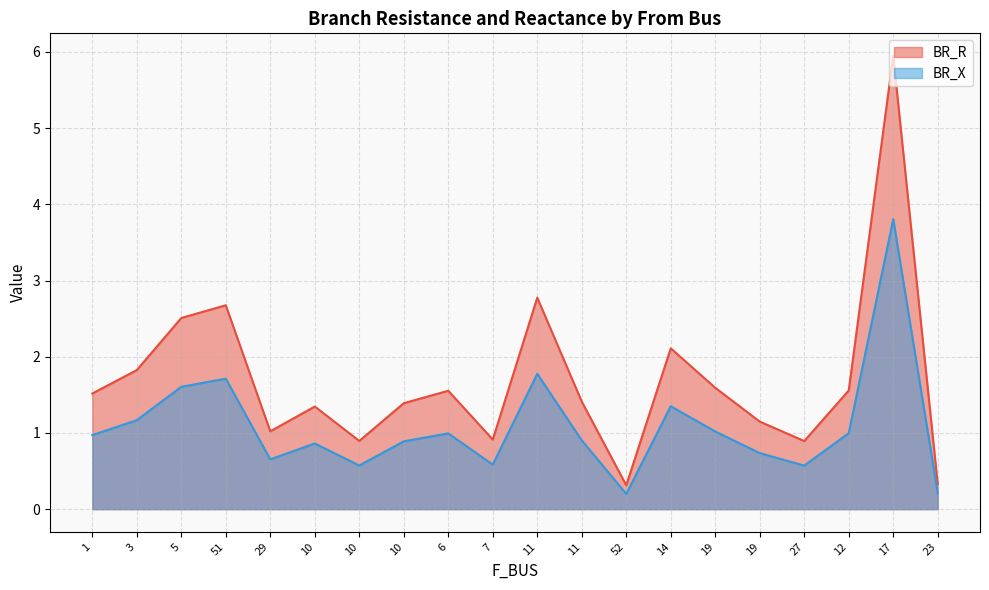

Reading left to right, what are all the values shown in this chart?

BR_R: 1=1.5	3=1.8	5=2.5	51=2.7	29=1.0	10=1.3	10=0.9	10=1.4	6=1.6	7=0.9	11=2.8	11=1.4	52=0.3	14=2.1	19=1.6	19=1.1	27=0.9	12=1.6	17=5.9	23=0.3
BR_X: 1=1.0	3=1.2	5=1.6	51=1.7	29=0.7	10=0.9	10=0.6	10=0.9	6=1.0	7=0.6	11=1.8	11=0.9	52=0.2	14=1.4	19=1.0	19=0.7	27=0.6	12=1.0	17=3.8	23=0.2